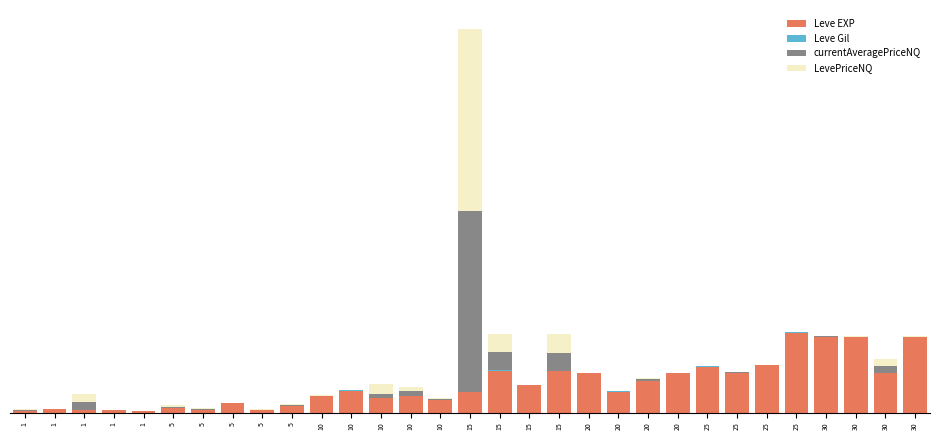

The LevePriceNQ series shows -64468.8 at 5. True or false?

False